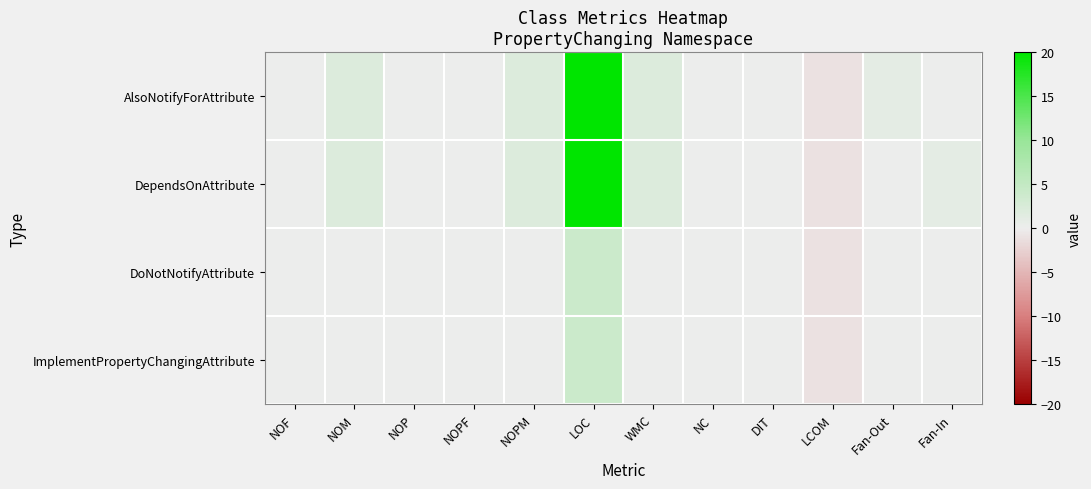

What is the minimum value shown in the chart?

-1